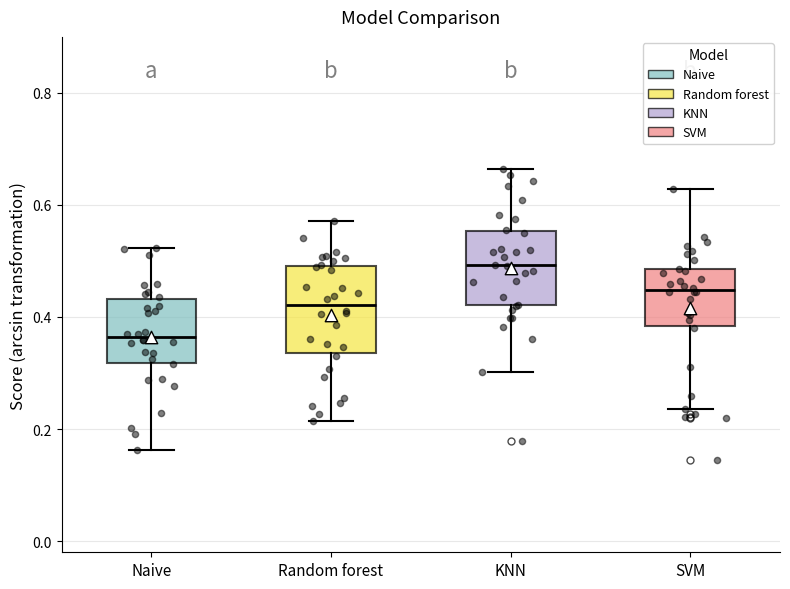

Which box is the tallest, from its lower edge to its upper edge?

Random forest